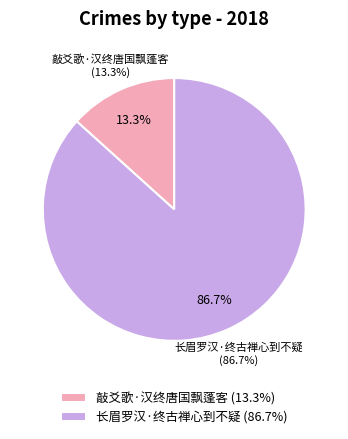

To the nearest percent, what is the difference between the 敲爻歌·汉终唐国飘蓬客 and 长眉罗汉·终古禅心到不疑 slice percentages?

73%